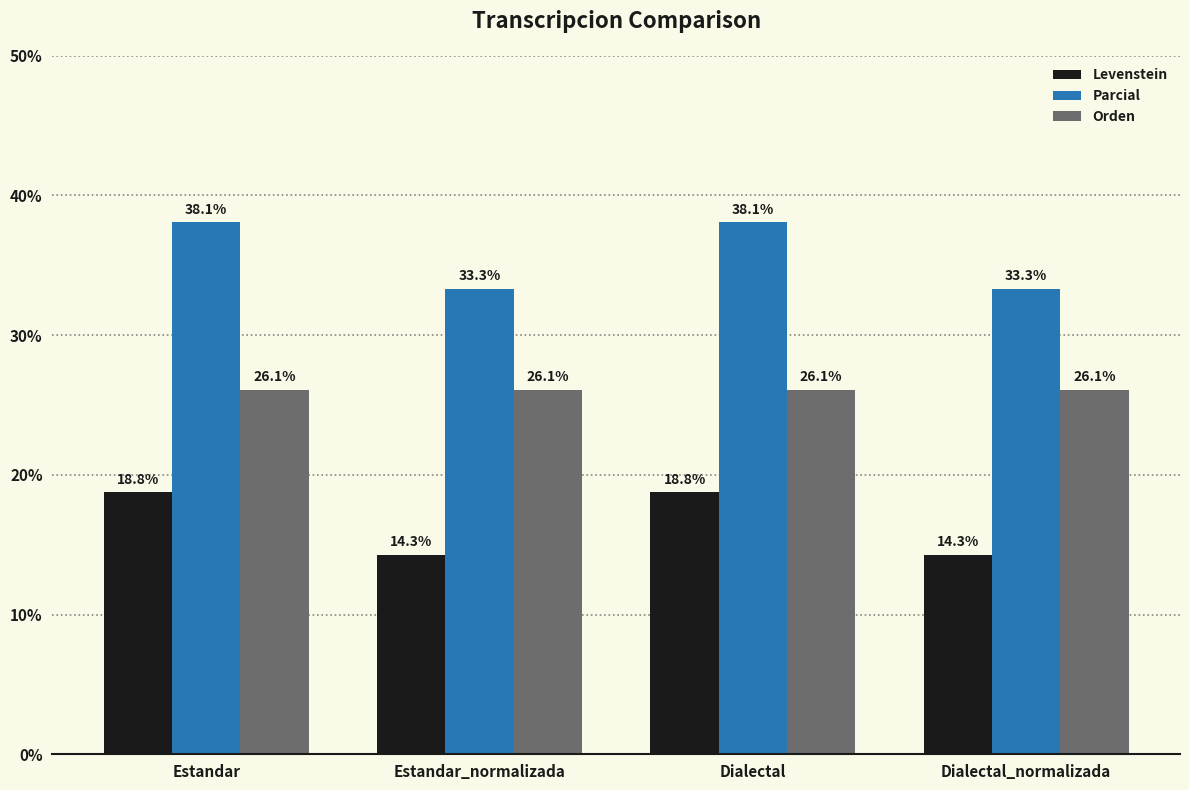

What is the difference between the highest and lowest values at Estandar_normalizada?

19.0